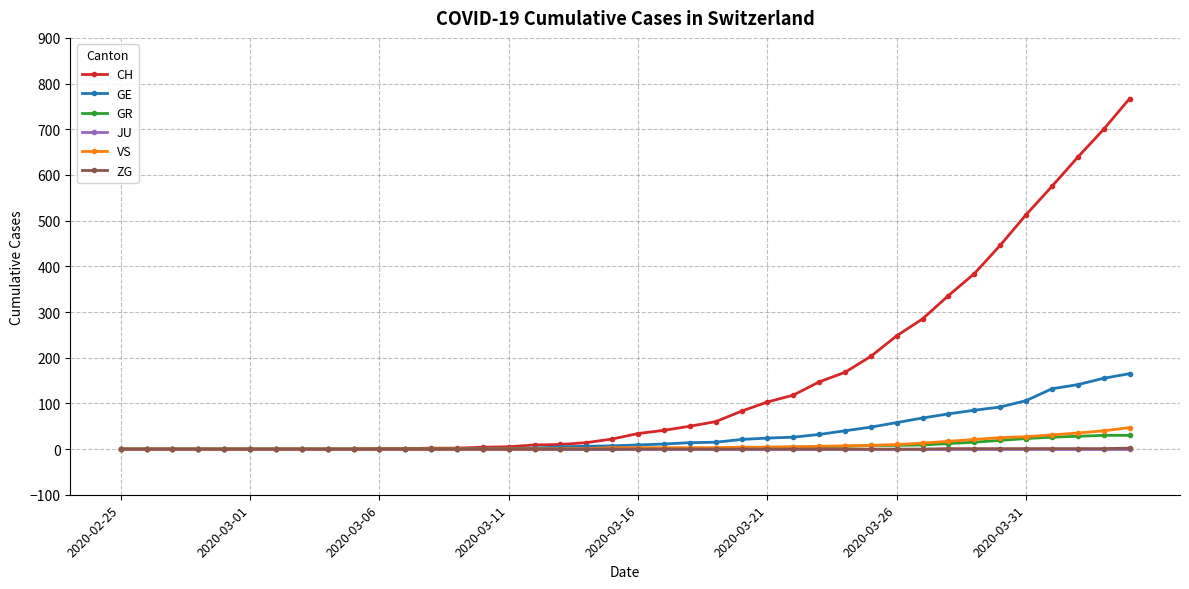

What is the maximum value for GE?

165